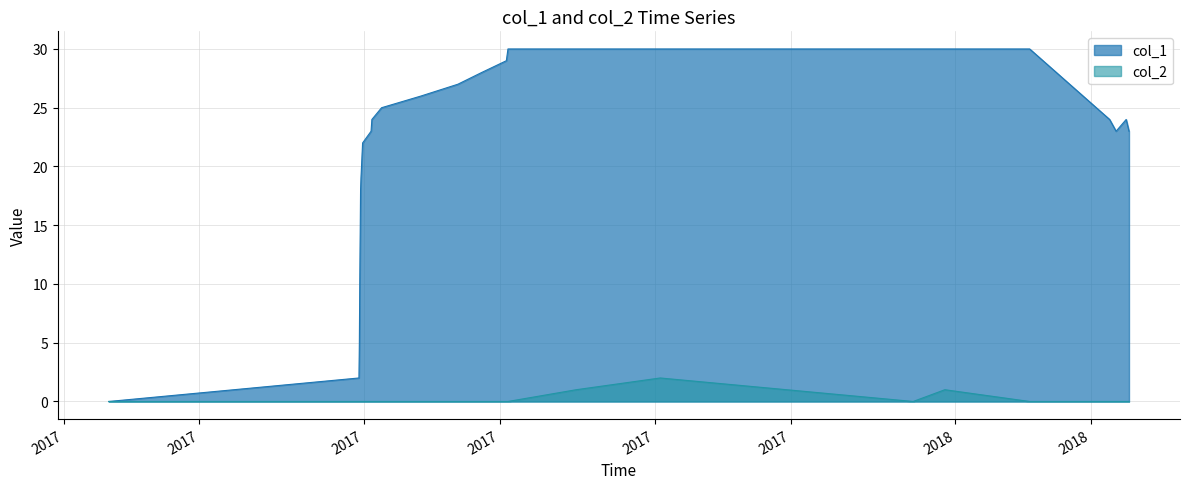

How many values in col_2 are above zero?

3